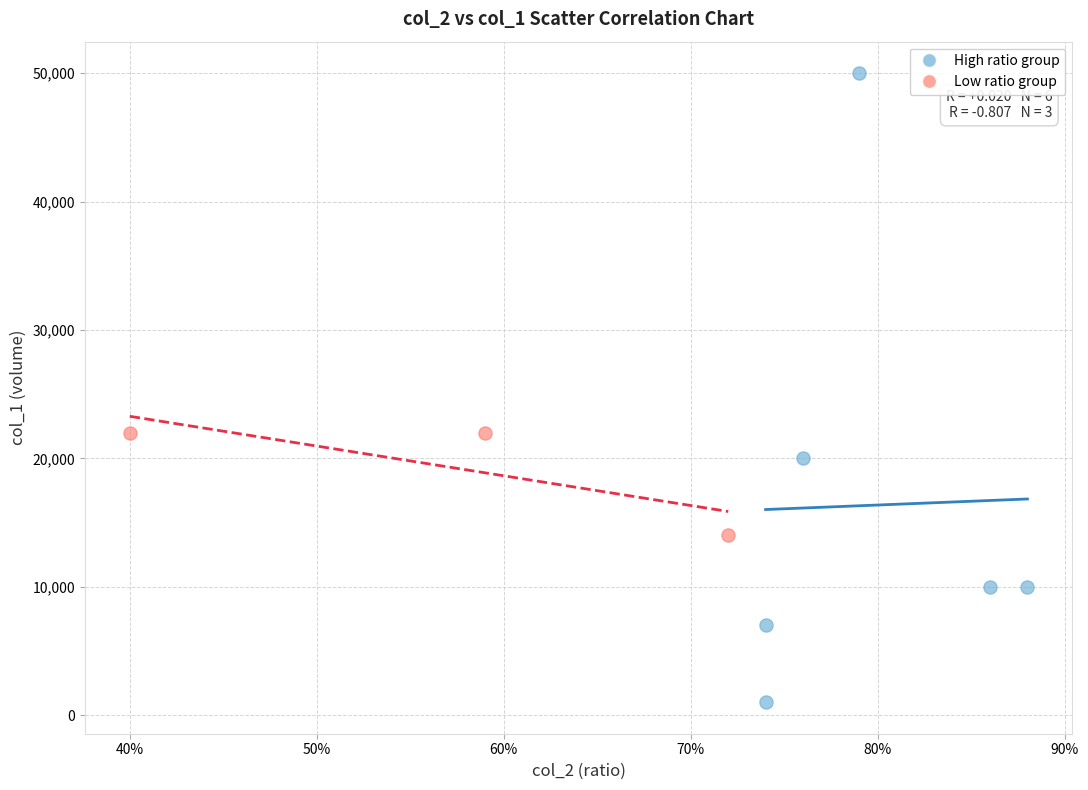

Which series has the largest Y range (max minus min)?

High ratio group